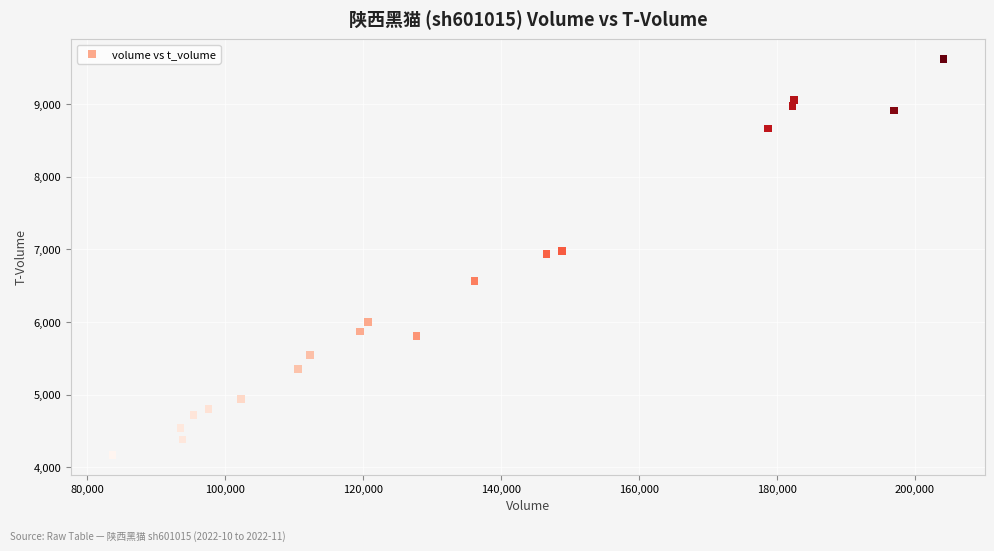

What is the range of X values (max minus min)?

120470